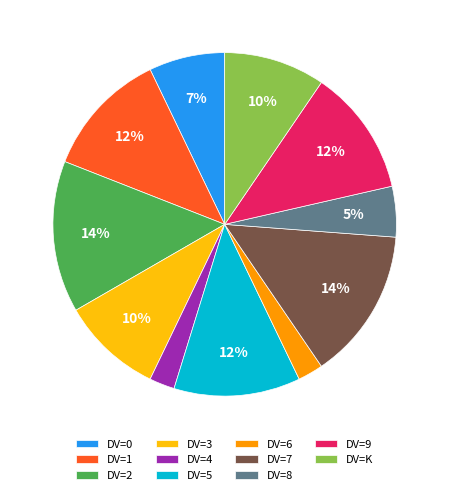

Between DV=K and DV=2, which is larger?

DV=2